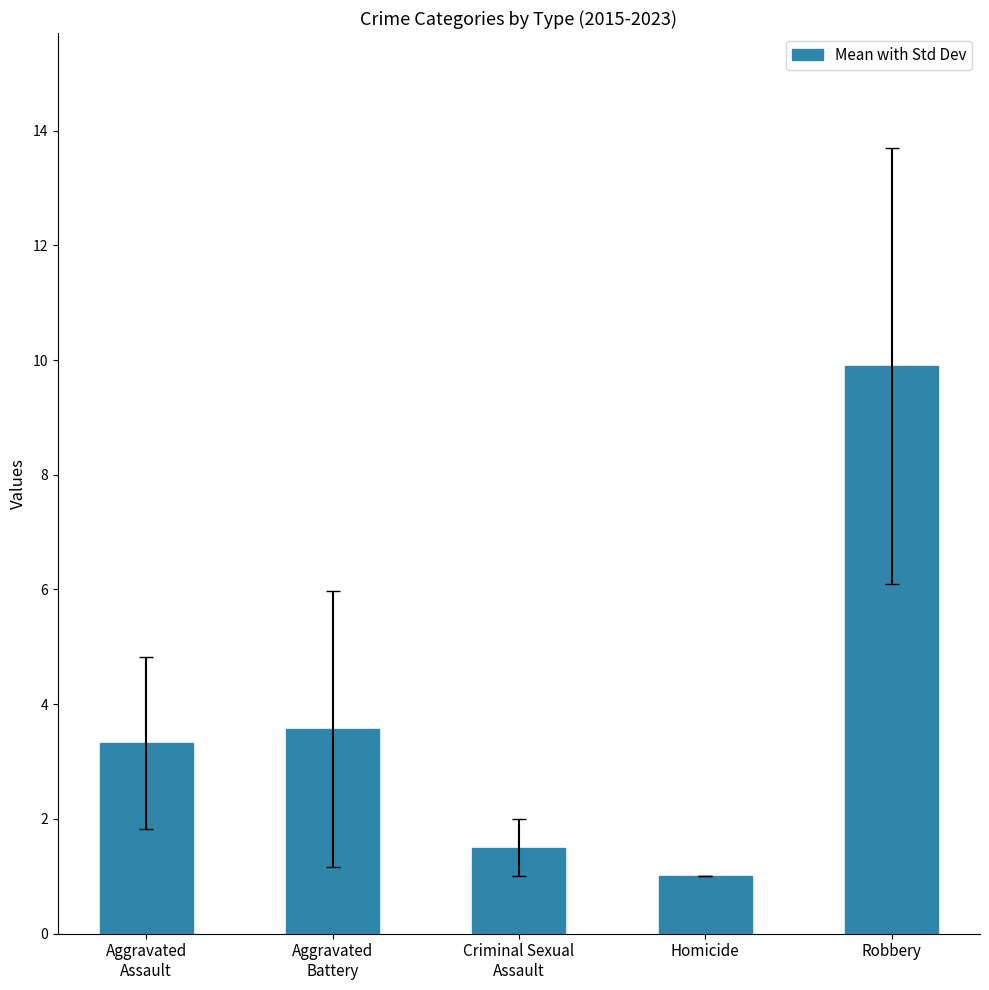

What is the sum of all values?

19.3